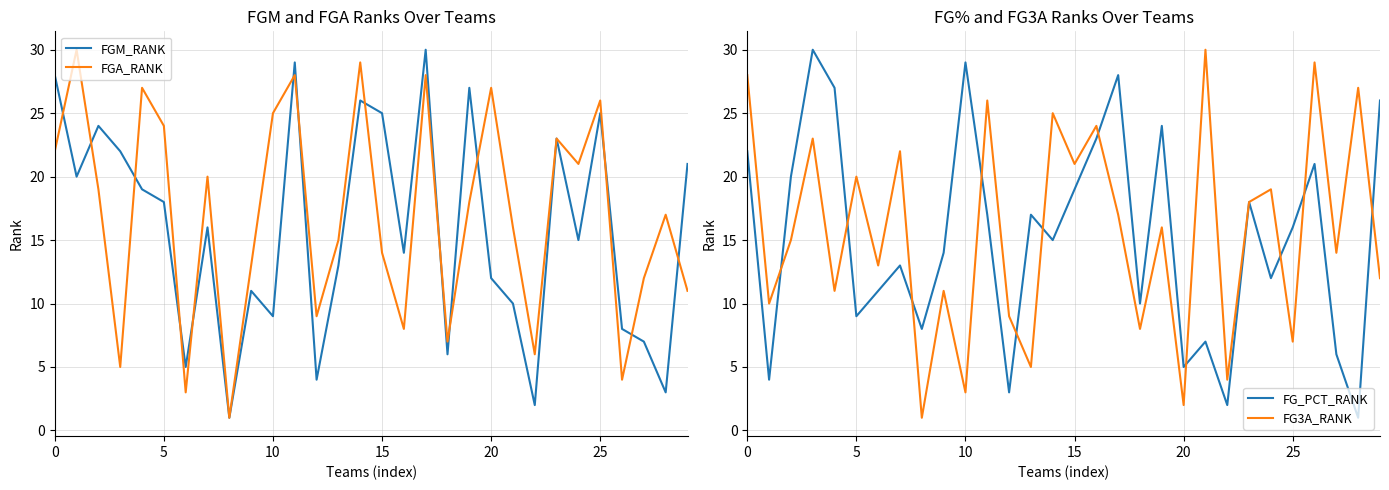

Which series has the largest total across all categories?

FGA_RANK